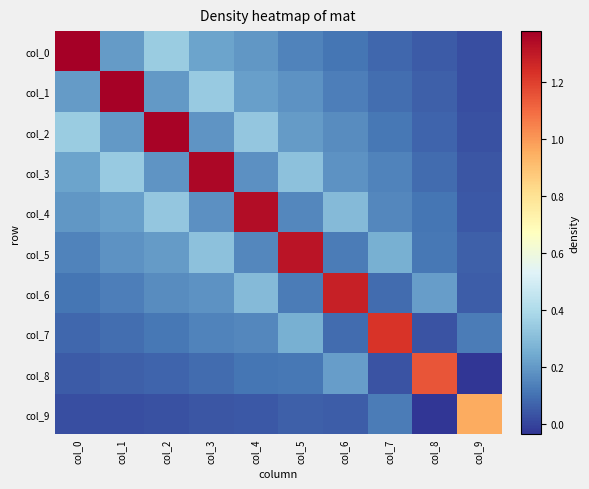

Reading left to right, transcribe all the data shown in this chart.

col_0: col_0=1.4	col_1=0.2	col_2=0.3	col_3=0.2	col_4=0.2	col_5=0.1	col_6=0.1	col_7=0.1	col_8=0.1	col_9=0.0
col_1: col_0=0.2	col_1=1.4	col_2=0.2	col_3=0.3	col_4=0.2	col_5=0.2	col_6=0.1	col_7=0.1	col_8=0.1	col_9=0.0
col_2: col_0=0.3	col_1=0.2	col_2=1.4	col_3=0.2	col_4=0.3	col_5=0.2	col_6=0.2	col_7=0.1	col_8=0.1	col_9=0.0
col_3: col_0=0.2	col_1=0.3	col_2=0.2	col_3=1.4	col_4=0.2	col_5=0.3	col_6=0.2	col_7=0.1	col_8=0.1	col_9=0.0
col_4: col_0=0.2	col_1=0.2	col_2=0.3	col_3=0.2	col_4=1.3	col_5=0.2	col_6=0.3	col_7=0.2	col_8=0.1	col_9=0.0
col_5: col_0=0.1	col_1=0.2	col_2=0.2	col_3=0.3	col_4=0.2	col_5=1.3	col_6=0.1	col_7=0.3	col_8=0.1	col_9=0.1
col_6: col_0=0.1	col_1=0.1	col_2=0.2	col_3=0.2	col_4=0.3	col_5=0.1	col_6=1.3	col_7=0.1	col_8=0.2	col_9=0.1
col_7: col_0=0.1	col_1=0.1	col_2=0.1	col_3=0.1	col_4=0.2	col_5=0.3	col_6=0.1	col_7=1.2	col_8=0.0	col_9=0.1
col_8: col_0=0.1	col_1=0.1	col_2=0.1	col_3=0.1	col_4=0.1	col_5=0.1	col_6=0.2	col_7=0.0	col_8=1.2	col_9=-0.0
col_9: col_0=0.0	col_1=0.0	col_2=0.0	col_3=0.0	col_4=0.0	col_5=0.1	col_6=0.1	col_7=0.1	col_8=-0.0	col_9=1.0